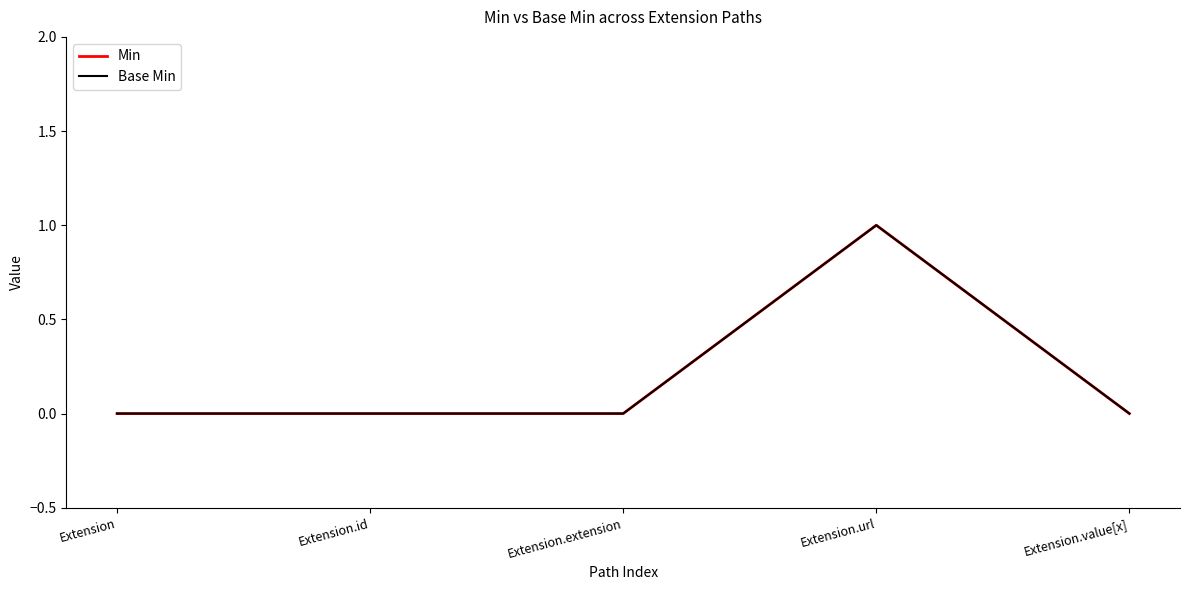

At which label does Min reach its peak?

Extension.url